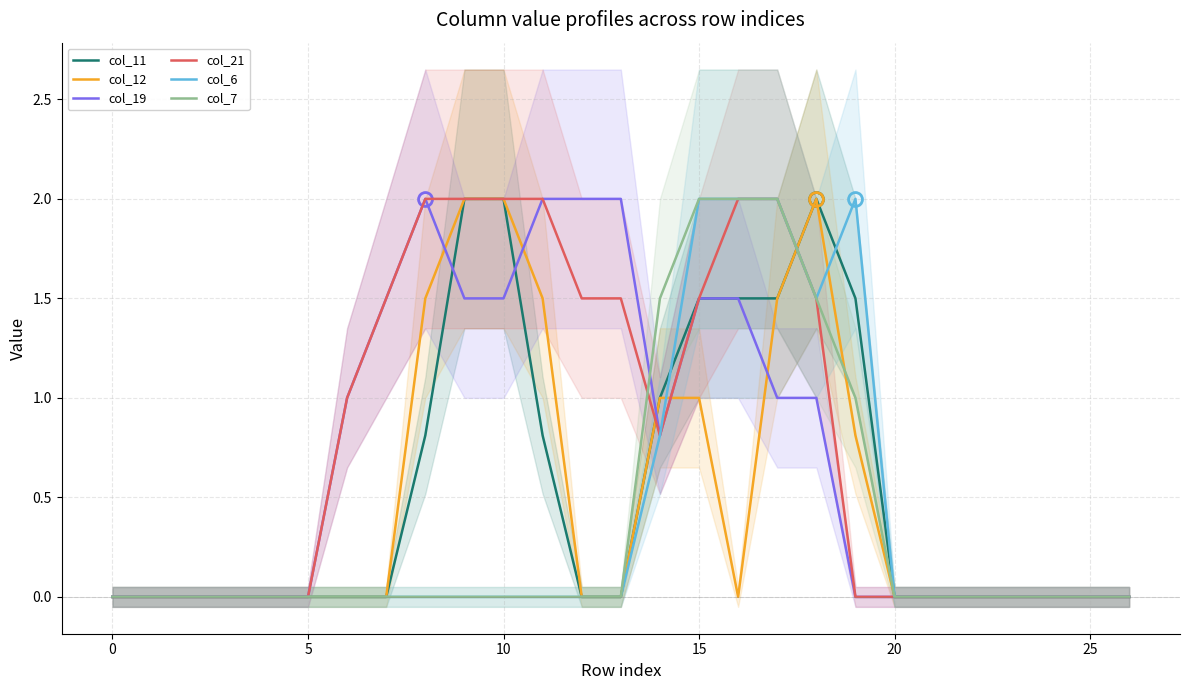

What is the label of the 2nd point from the right?

25